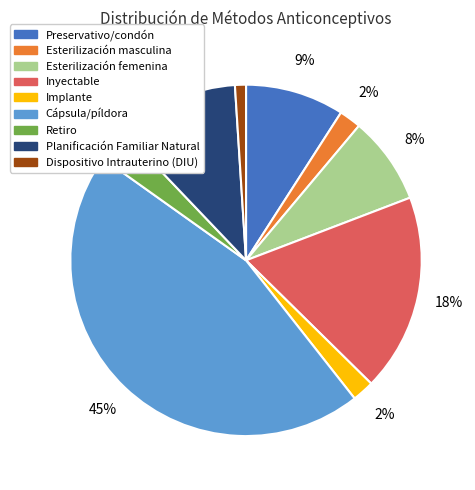

How many slices are in this pie chart?

9